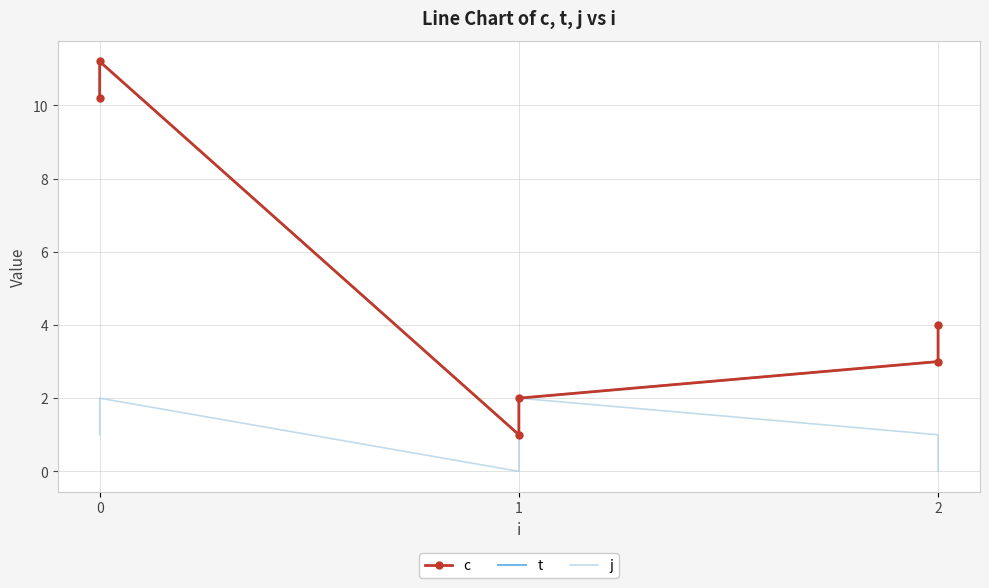

What is the greatest value displayed?

11.2